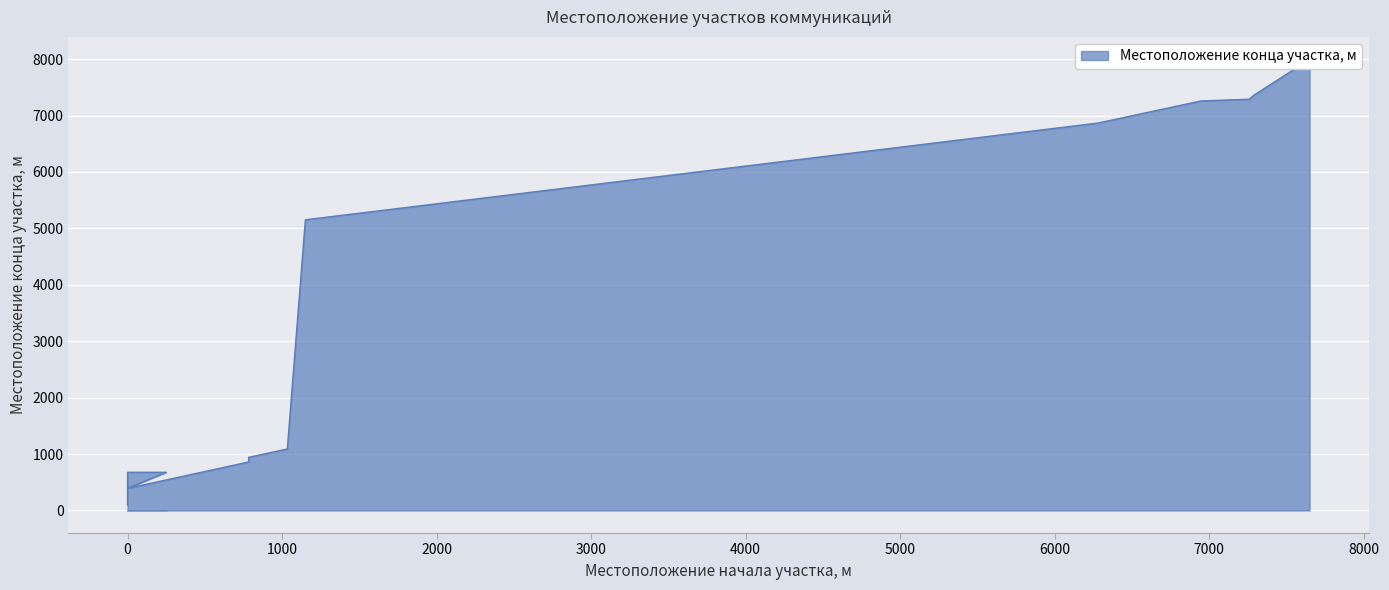

What is the maximum value shown in the chart?

7994